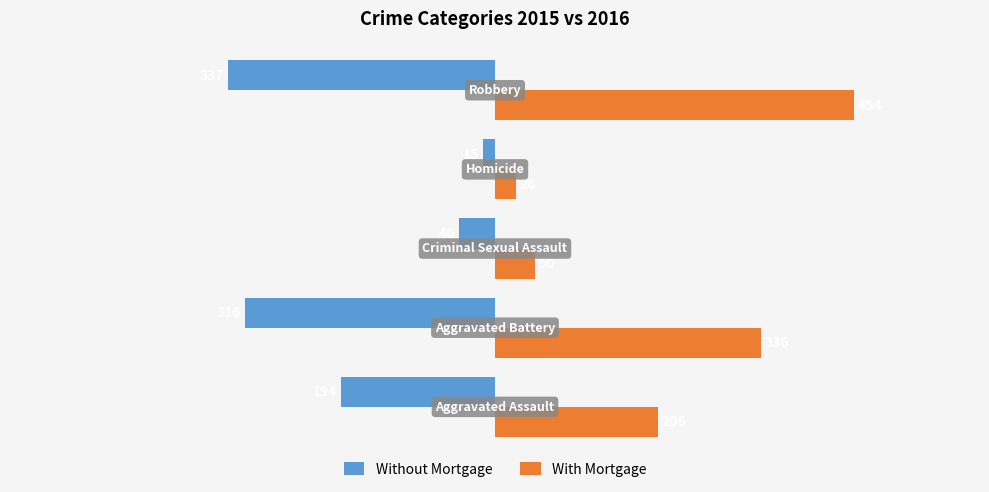

List the series in order of their overall mean, highest first.

With Mortgage, Without Mortgage